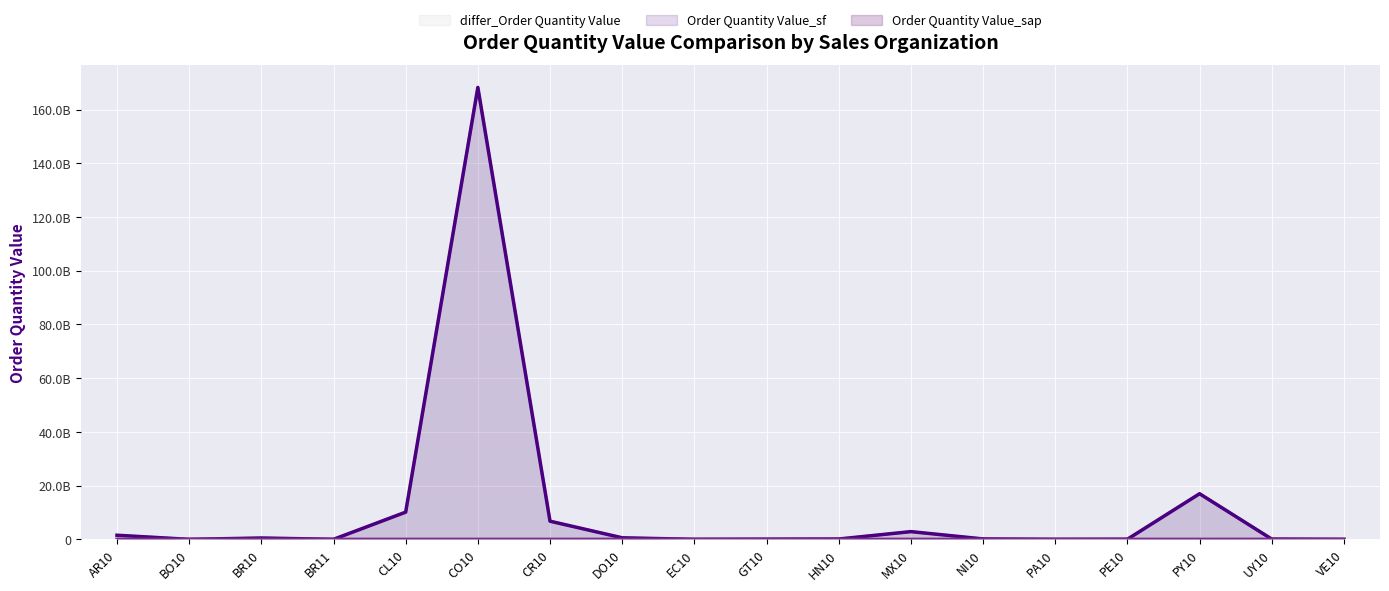

After their last crossing, which series has the higher values: differ_Order Quantity Value or Order Quantity Value_sap?

differ_Order Quantity Value